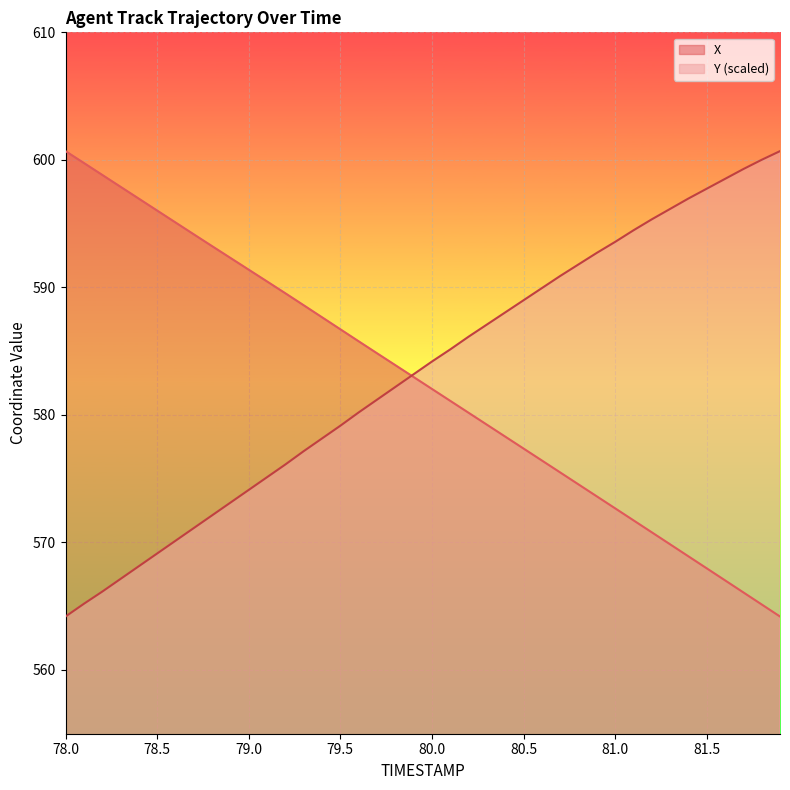

True or false: Y has more than 0 interior local peaks.

False